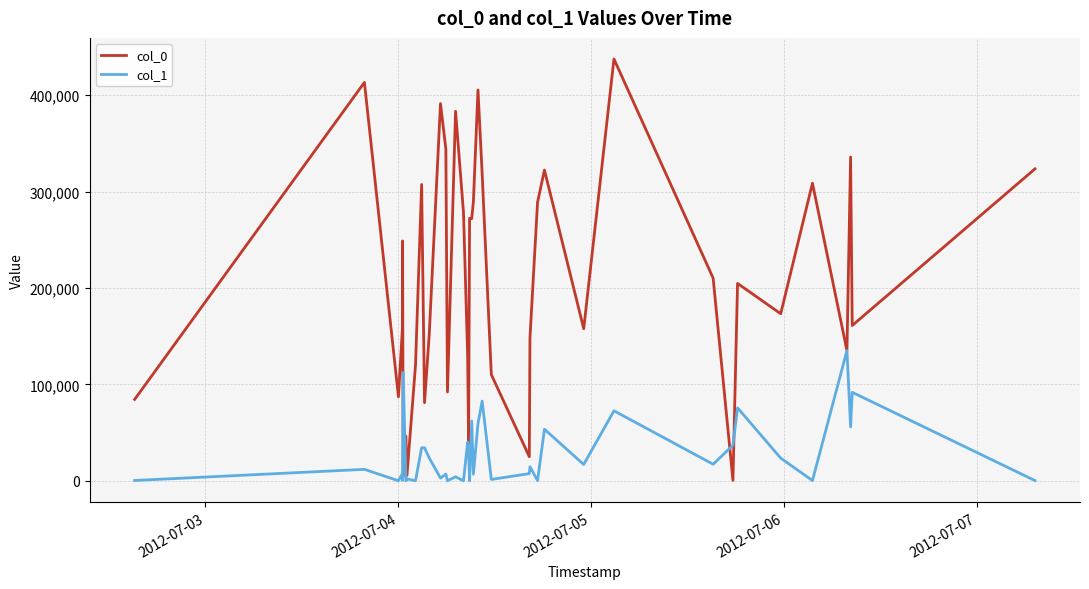

Rank the series by their average value, from highest to lowest.

col_0, col_1